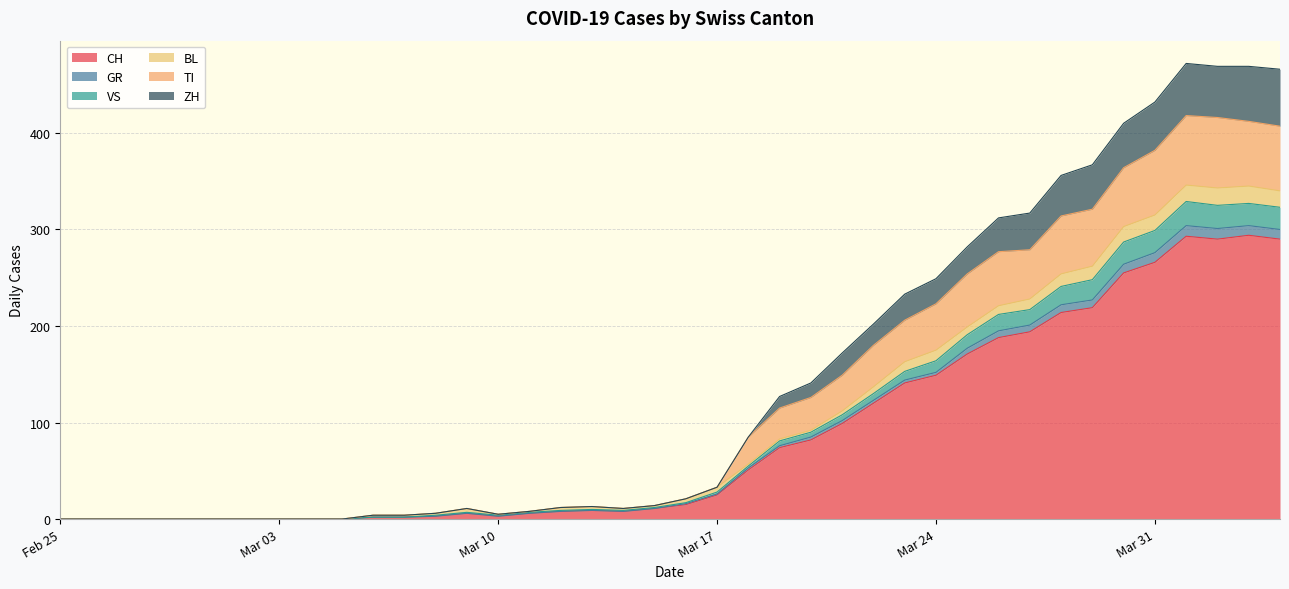

At which category does the chart reach its peak across all series?

2020-04-01